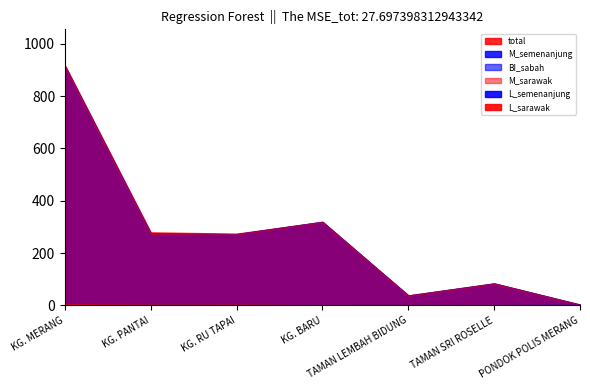

Reading left to right, what are all the values shown in this chart?

total: KG. MERANG=918	KG. PANTAI=279	KG. RU TAPAI=274	KG. BARU=319	TAMAN LEMBAH BIDUNG=38	TAMAN SRI ROSELLE=84	PONDOK POLIS MERANG=3
M_semenanjung: KG. MERANG=915	KG. PANTAI=273	KG. RU TAPAI=272	KG. BARU=319	TAMAN LEMBAH BIDUNG=37	TAMAN SRI ROSELLE=83	PONDOK POLIS MERANG=2
BI_sabah: KG. MERANG=912	KG. PANTAI=275	KG. RU TAPAI=272	KG. BARU=319	TAMAN LEMBAH BIDUNG=37	TAMAN SRI ROSELLE=83	PONDOK POLIS MERANG=2
M_sarawak: KG. MERANG=915	KG. PANTAI=274	KG. RU TAPAI=272	KG. BARU=319	TAMAN LEMBAH BIDUNG=37	TAMAN SRI ROSELLE=83	PONDOK POLIS MERANG=2
L_semenanjung: KG. MERANG=0	KG. PANTAI=4	KG. RU TAPAI=1	KG. BARU=0	TAMAN LEMBAH BIDUNG=1	TAMAN SRI ROSELLE=1	PONDOK POLIS MERANG=1
L_sarawak: KG. MERANG=3	KG. PANTAI=3	KG. RU TAPAI=2	KG. BARU=0	TAMAN LEMBAH BIDUNG=1	TAMAN SRI ROSELLE=1	PONDOK POLIS MERANG=0